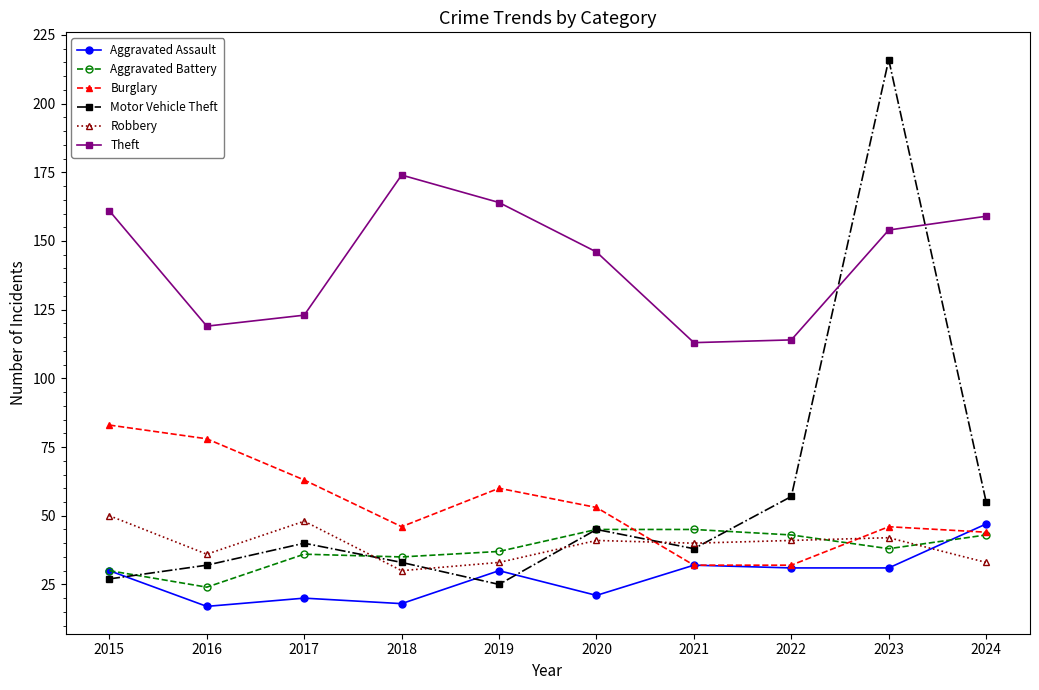

Which series has the largest range (max minus min)?

Motor Vehicle Theft